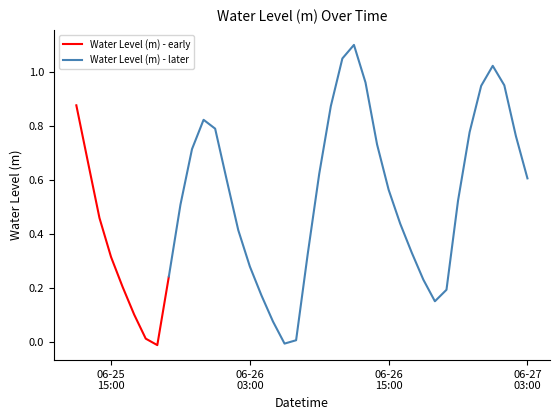

Which has a higher value, 2024-06-25 12:00:00 or 2024-06-27 03:00:00?

2024-06-25 12:00:00